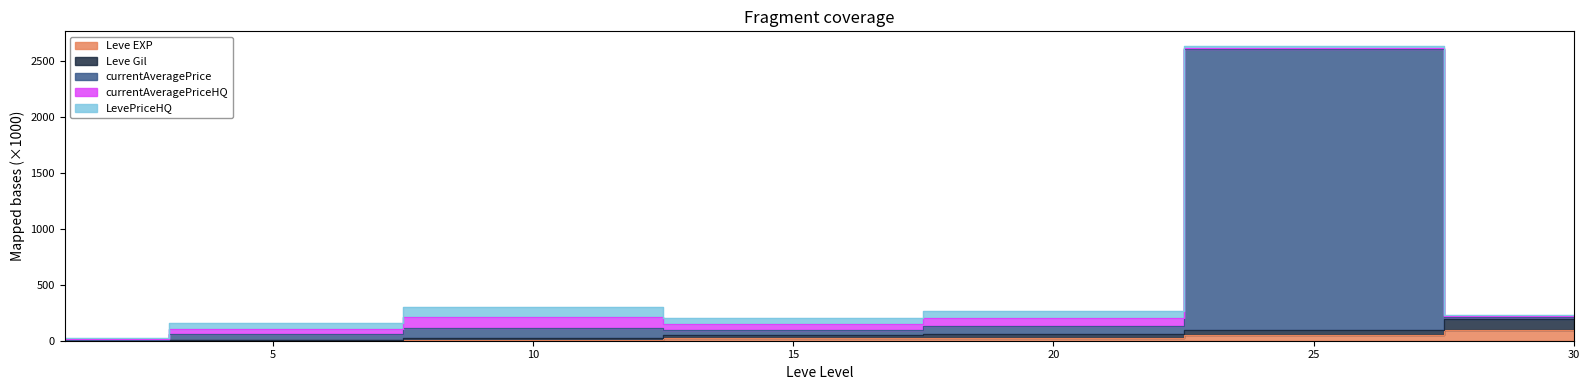

At which label does Leve Gil reach its peak?

30